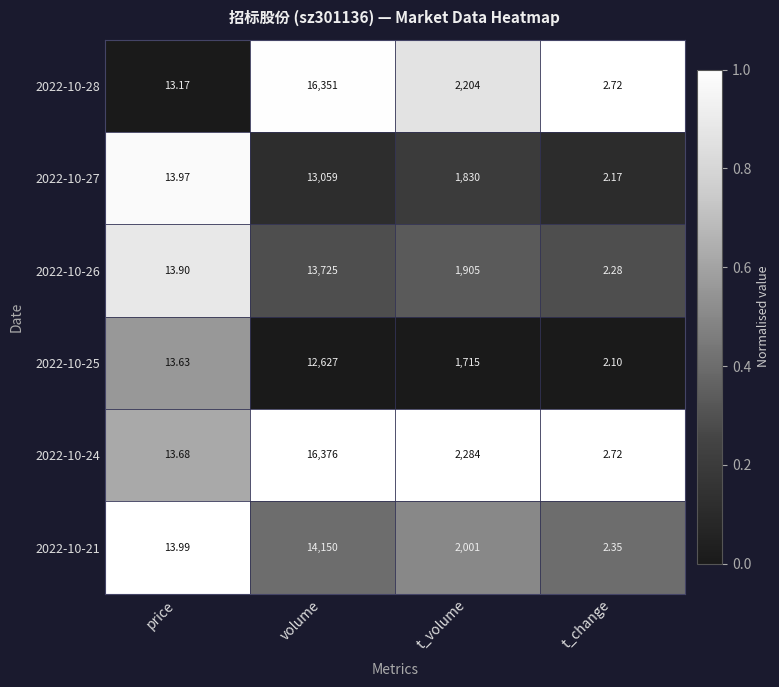

At which label is 2022-10-27 closest to 6530?

t_volume